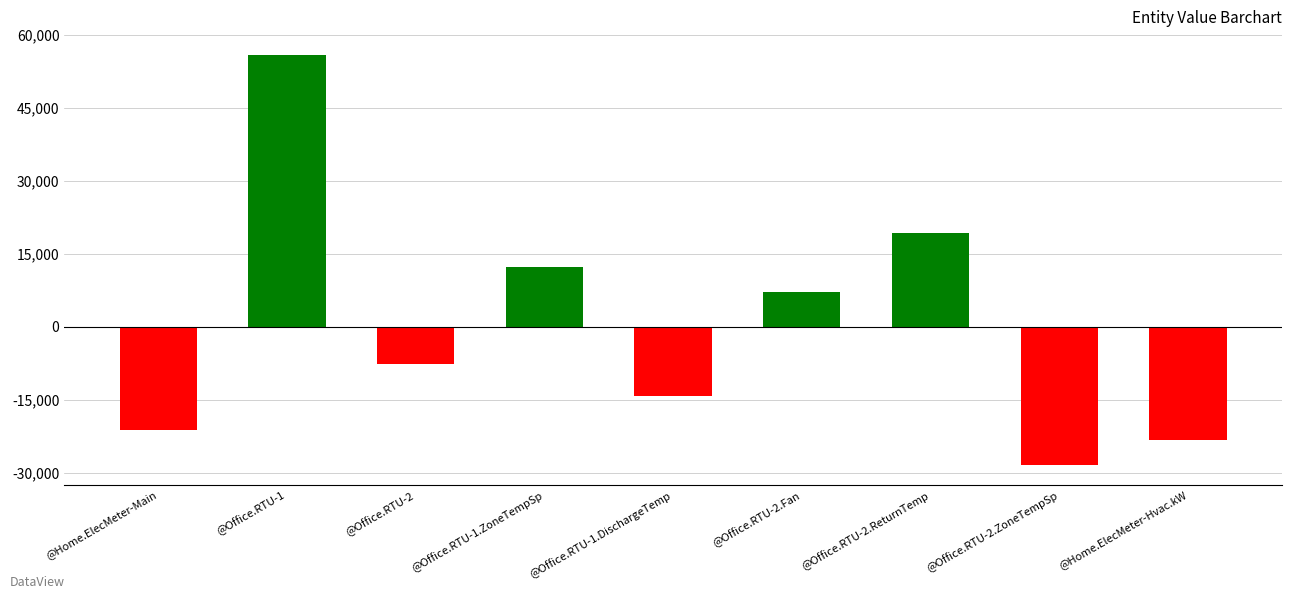

At which category does the chart reach its minimum across all series?

@Office.RTU-2.ZoneTempSp